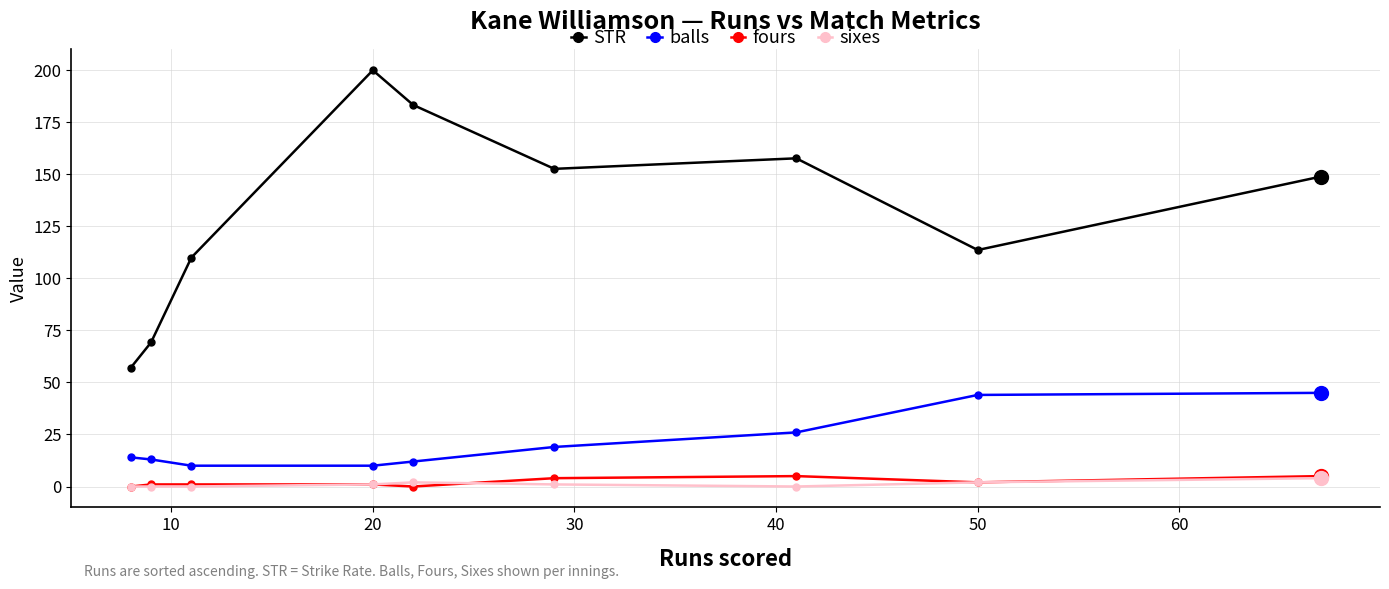

True or false: STR and sixes intersect in this chart.

False